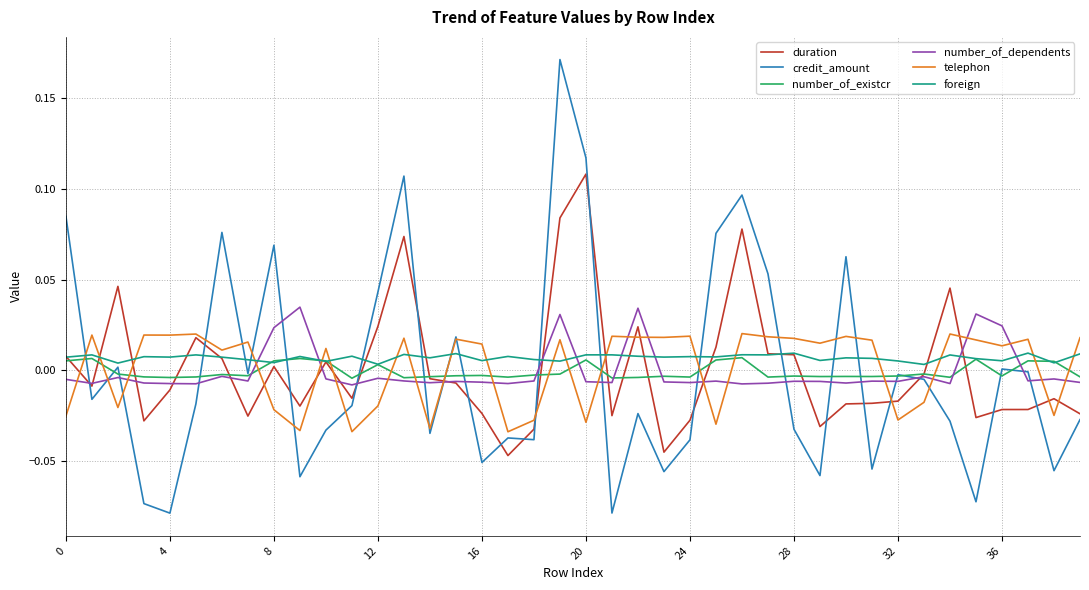

Which series has the largest range (max minus min)?

credit_amount